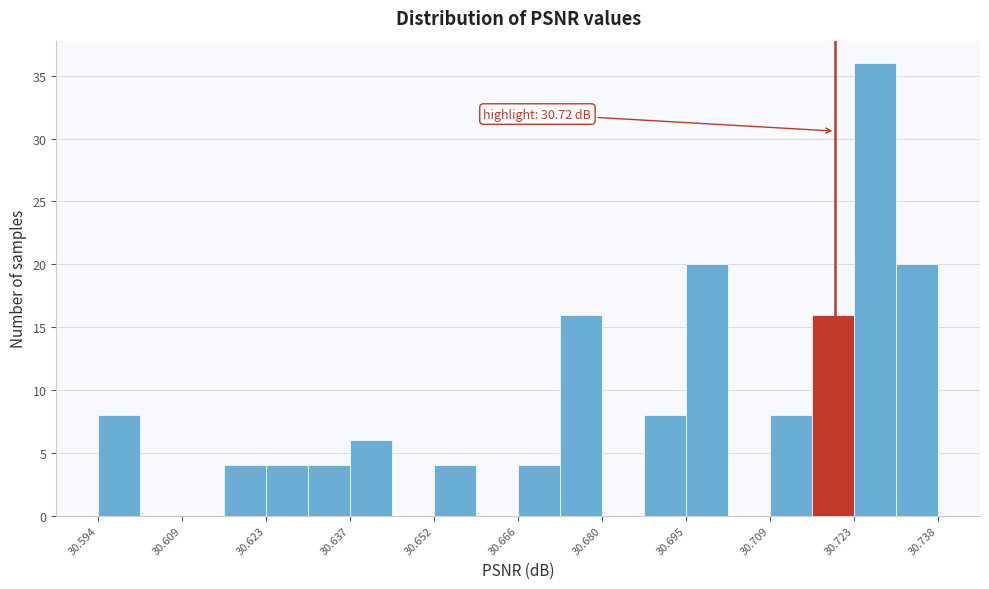

Read against the x-axis, roughly where is the centre of the tallest bar?

30.726